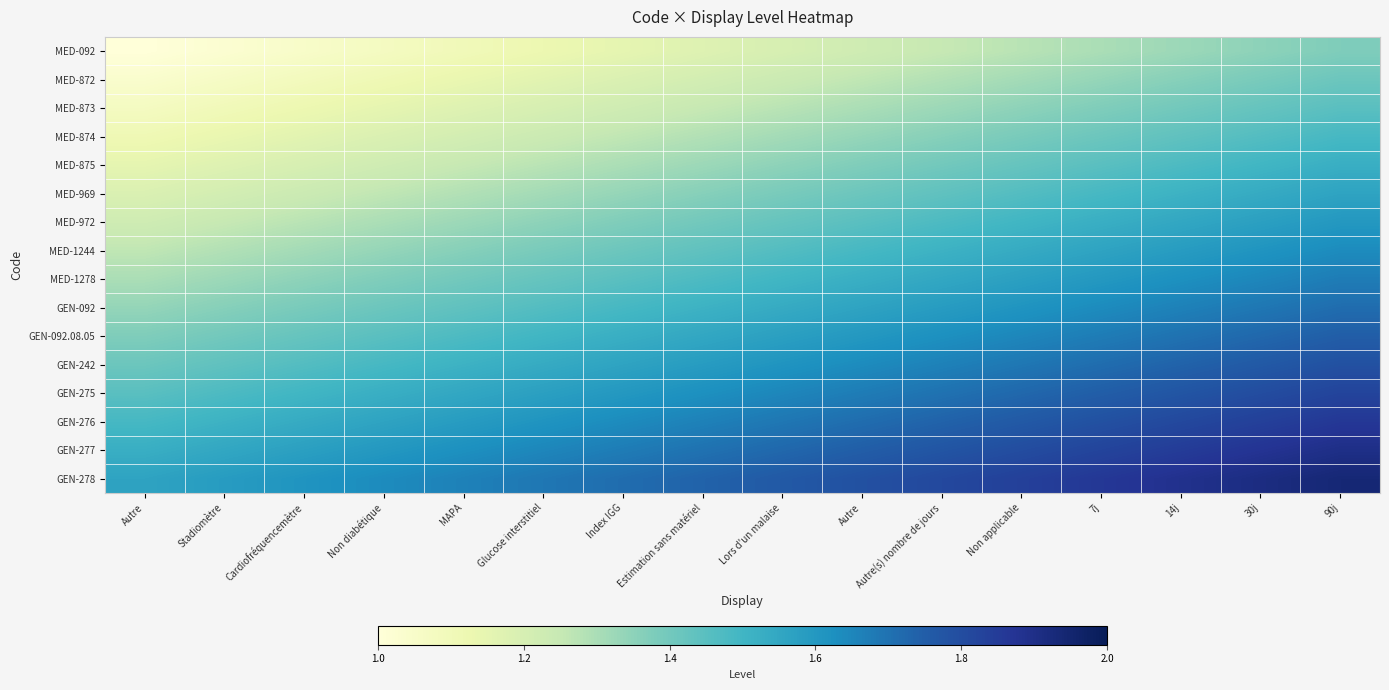

At how many categories does at least one series exceed 1?

16